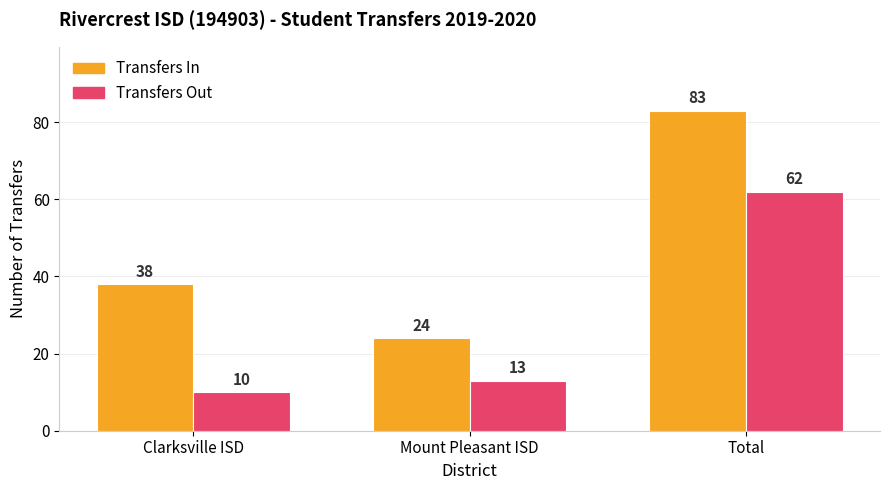

What is the difference between the Transfers In values at Total and Clarksville ISD?

45